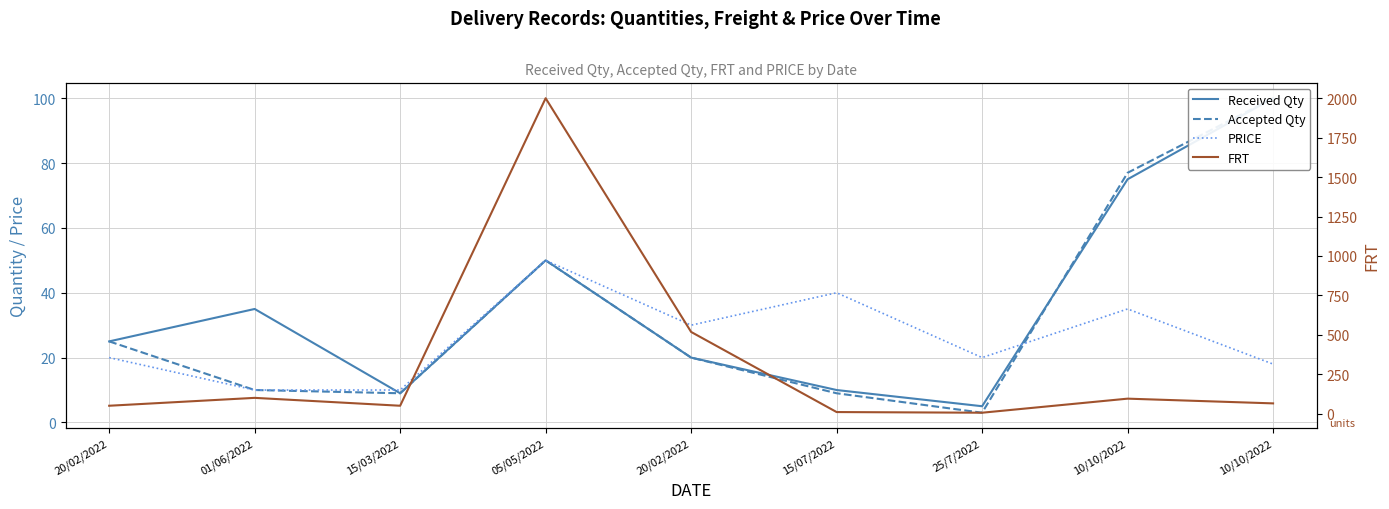

After their last crossing, which series has the higher values: Received Qty or Accepted Qty?

Accepted Qty